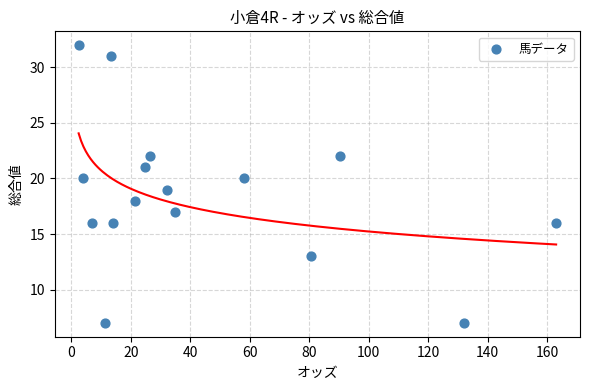

What is the range of Y values (max minus min)?

25